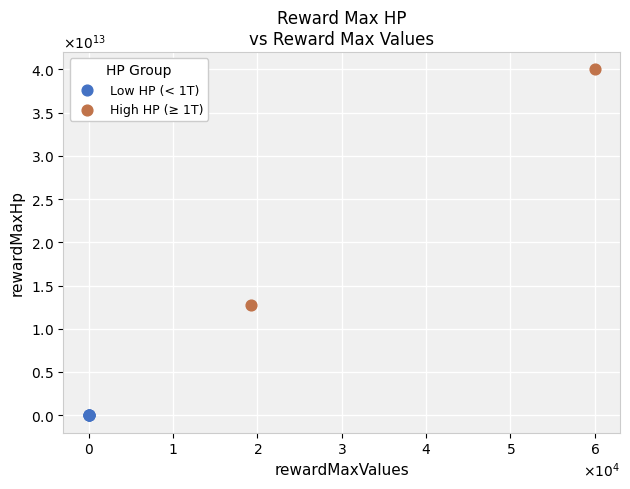

Which series contains the lowest Y value?

Low HP (< 1T)